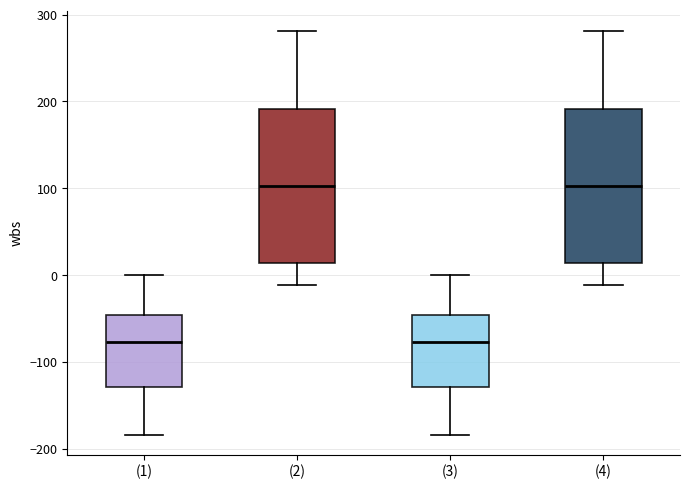

Reading left to right, read every box against the y-axis: the position of its median line, the range the box covers, and the ends of its whiskers. The values are not printed on the chart, so give them approximately, as read against the axis.

(1): median -80, box -130 to -50, whiskers -180 to 0
(2): median 100, box 10 to 190, whiskers -10 to 280
(3): median -80, box -130 to -50, whiskers -180 to 0
(4): median 100, box 10 to 190, whiskers -10 to 280